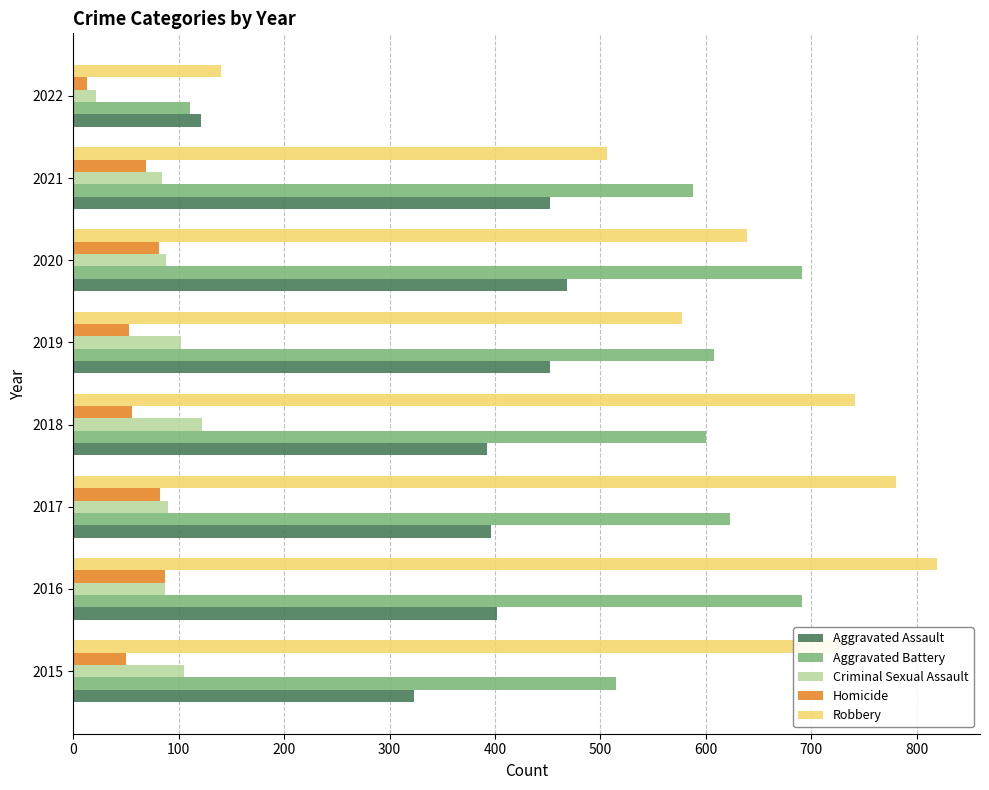

Count the number of data series in this chart.

5